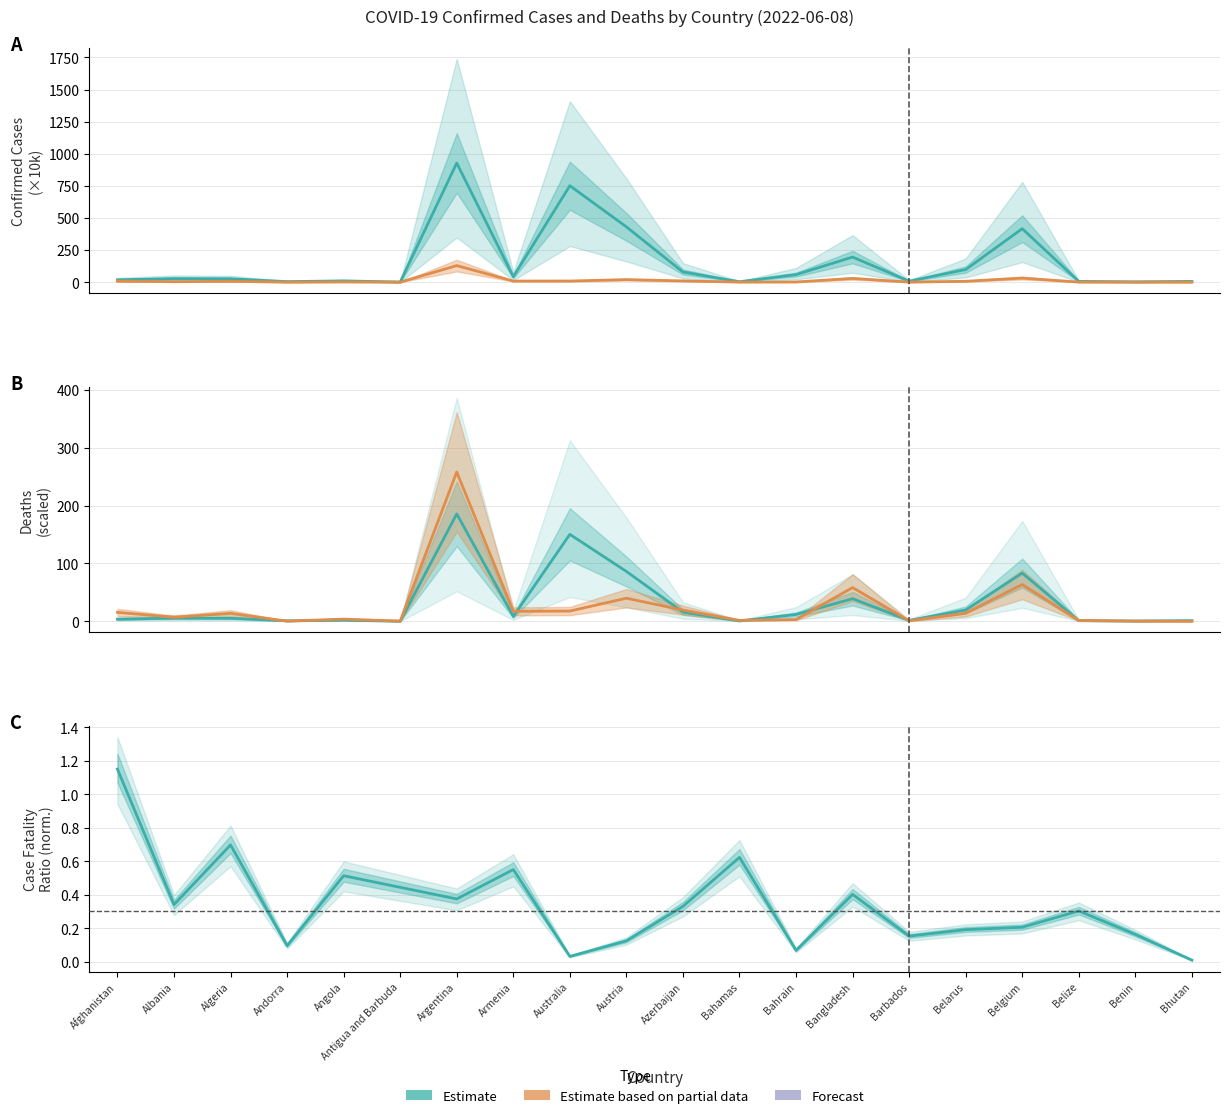

True or false: Estimate has more than 2 interior local peaks.

True